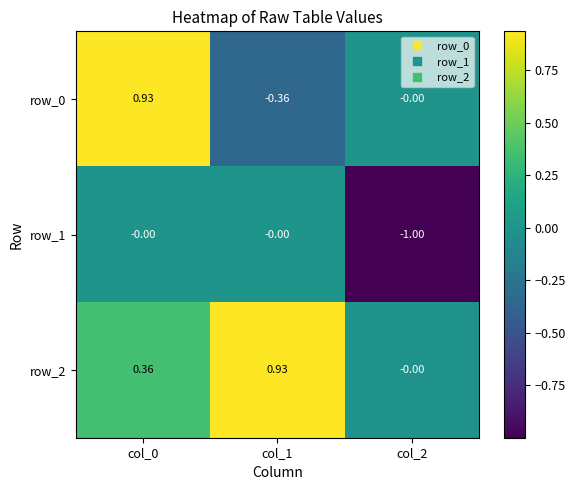

What is the minimum value shown in the chart?

-1.0